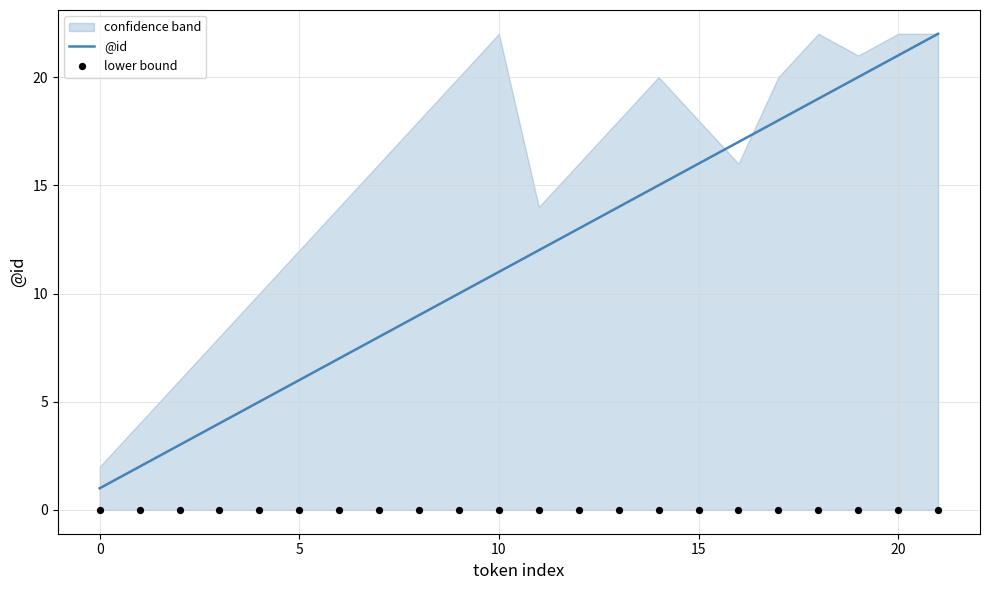

Which series contains the highest Y value?

@id